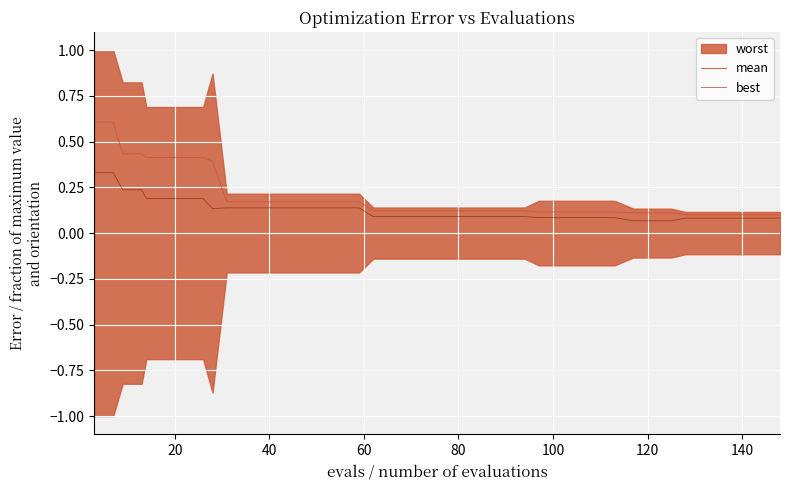

In best, how many points are lower than both neighbors (excluding endpoints)?

1